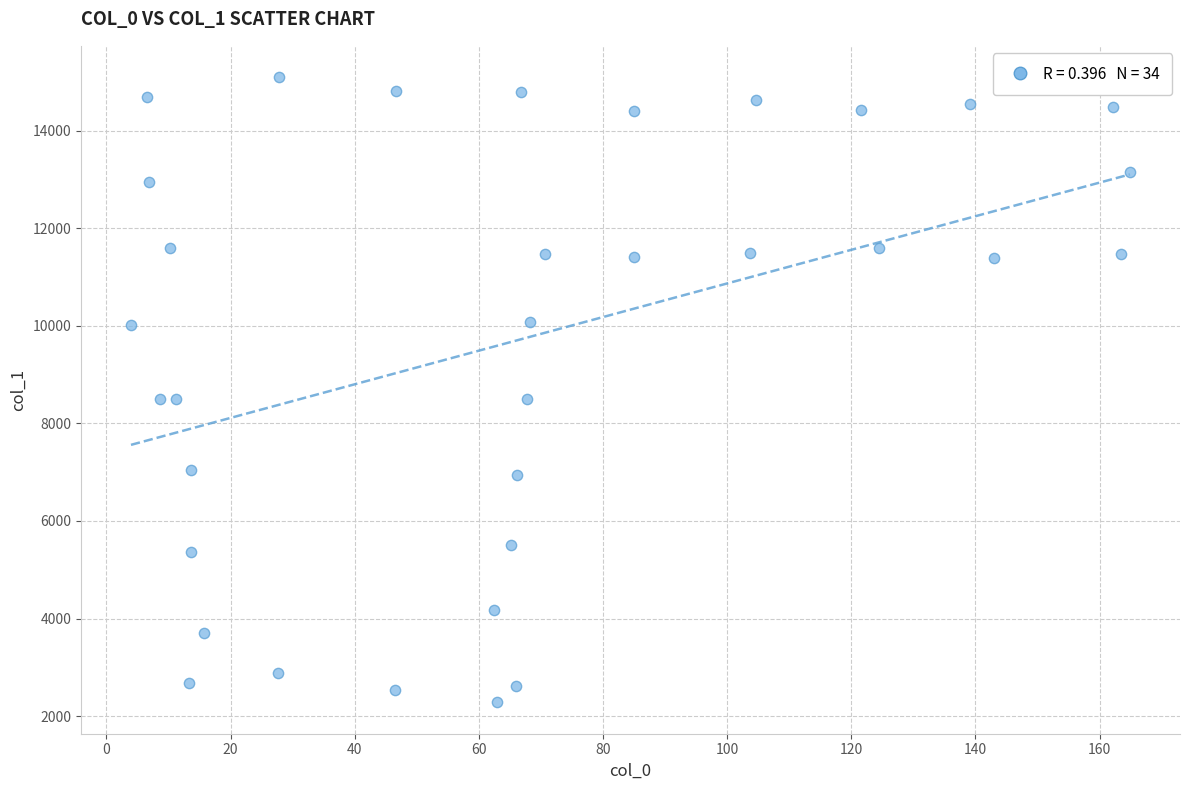

What is the range of Y values (max minus min)?

12815.1